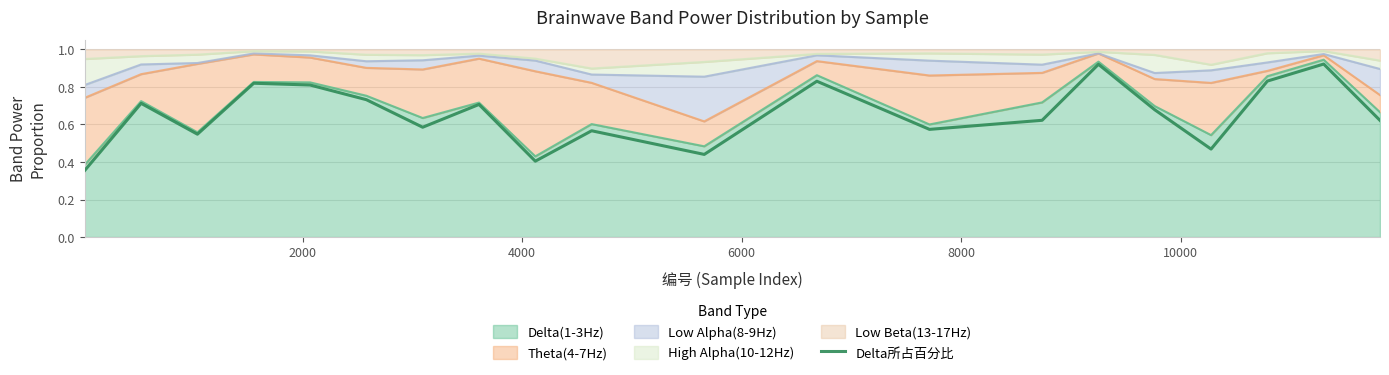

What is the greatest value displayed?

0.9